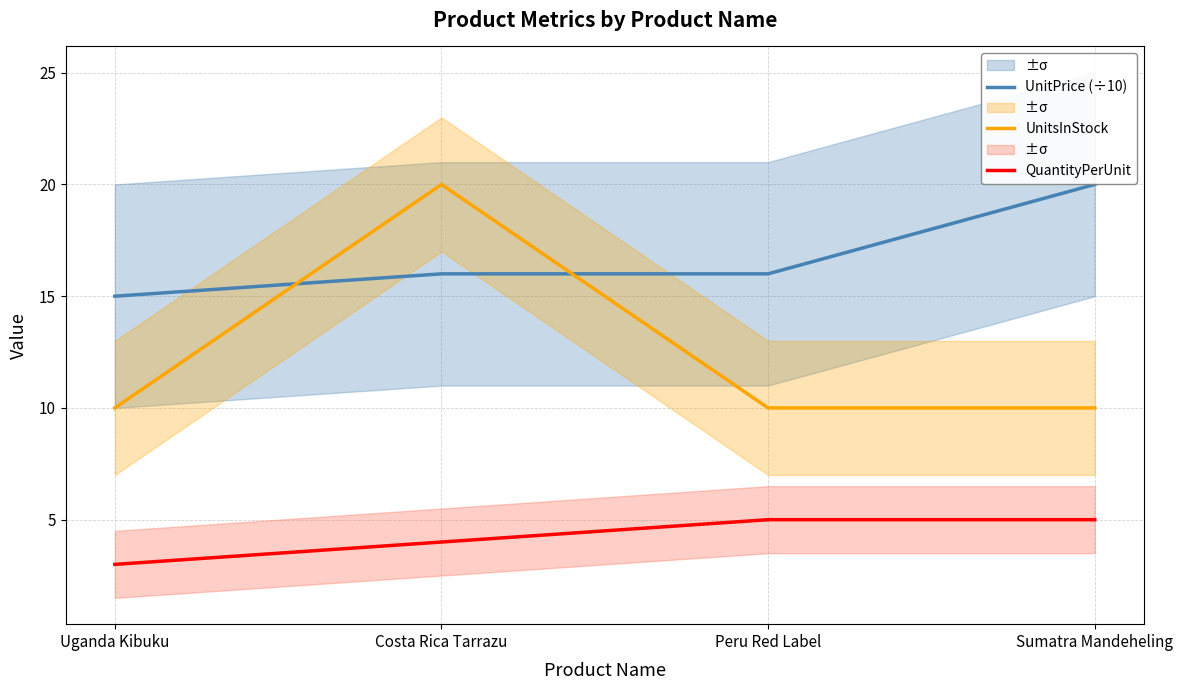

What is the value of the UnitPrice (÷10) point at the 1st from the left?

15